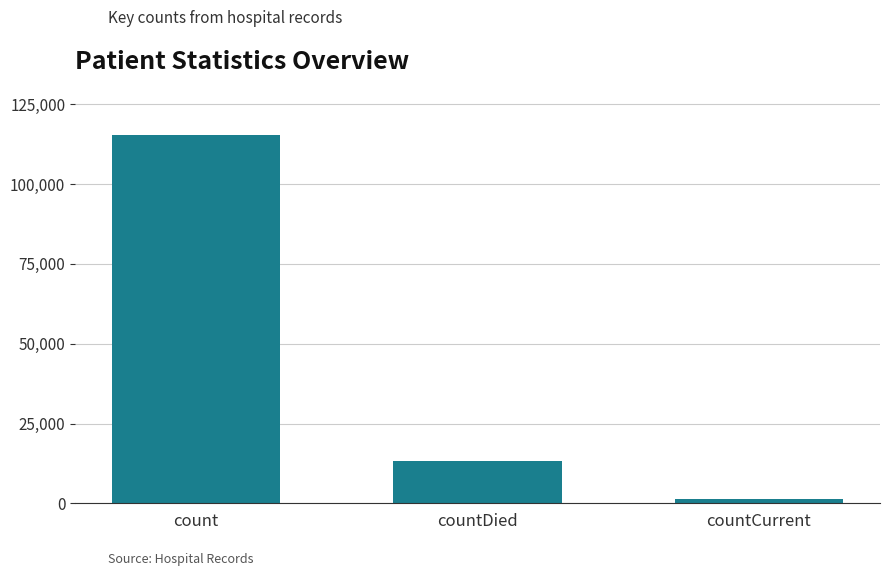

Is it true that the value at count is 164032?

False